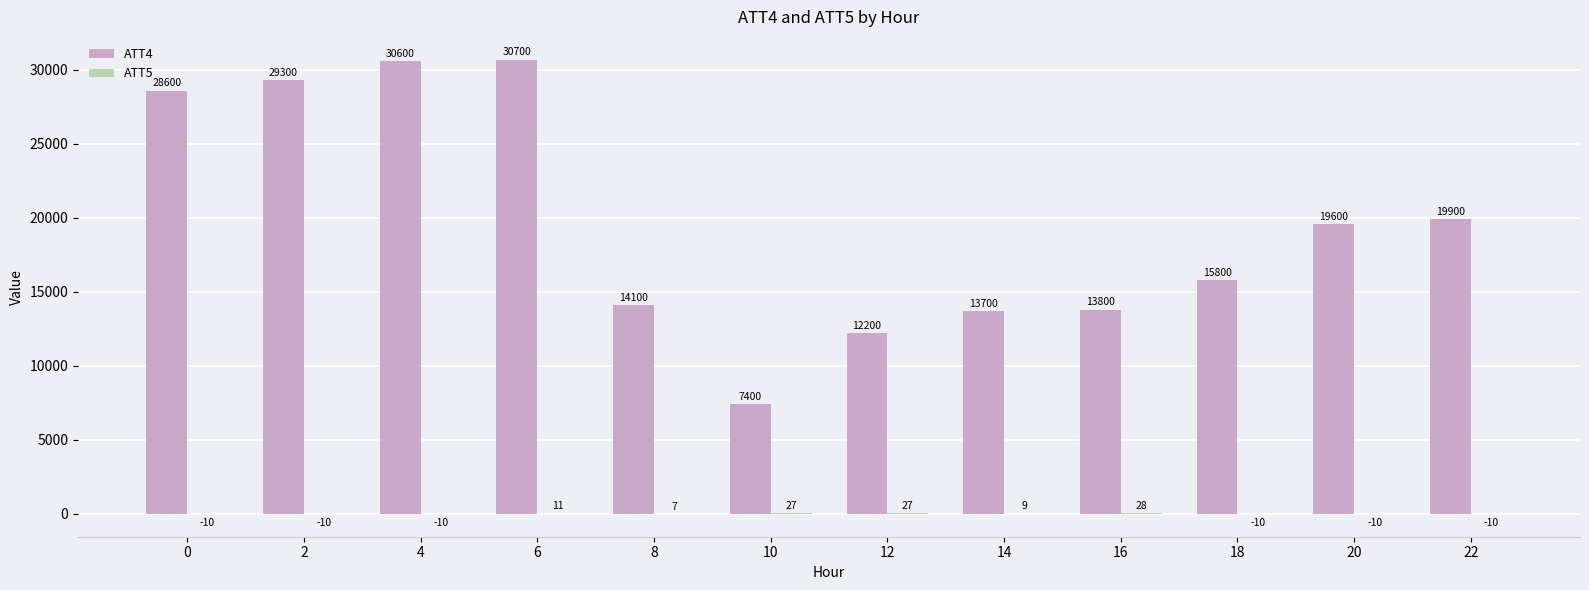

What is the approximate value of ATT4 at 6?

30700.0